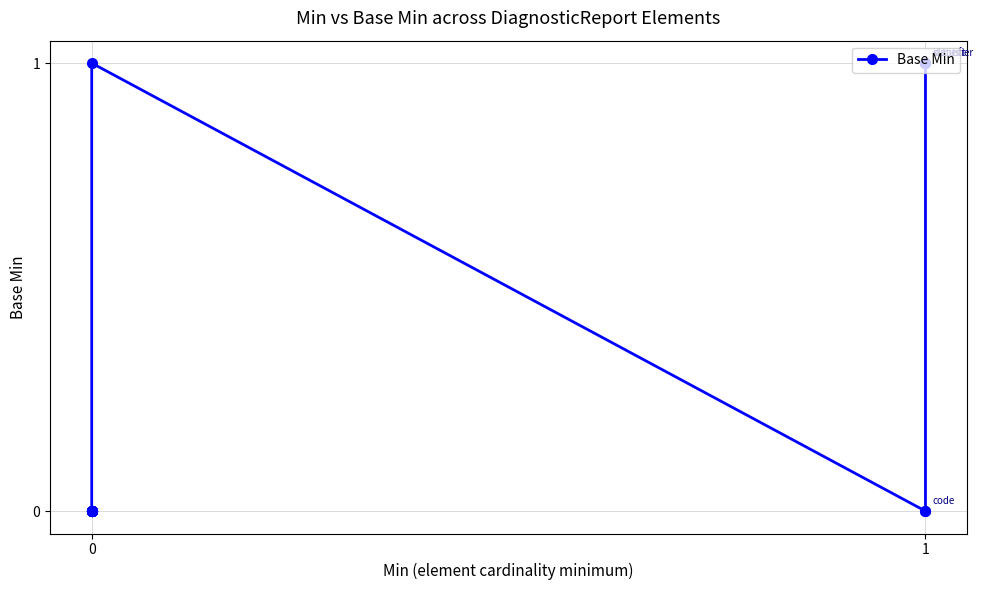

How many data points does each series have?

19